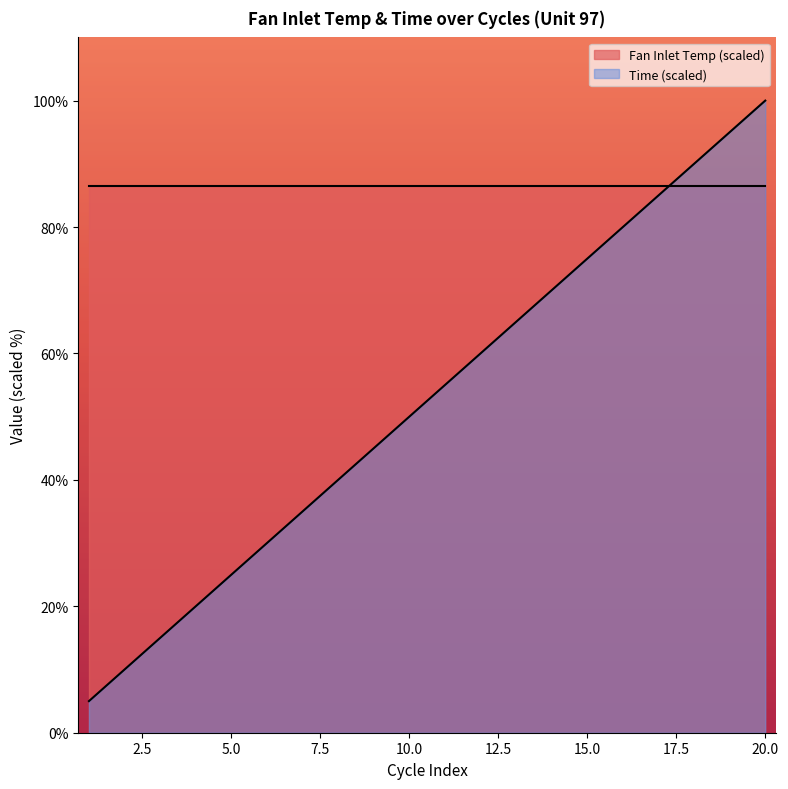

What is the change in value from 8 to 10?

+10.0